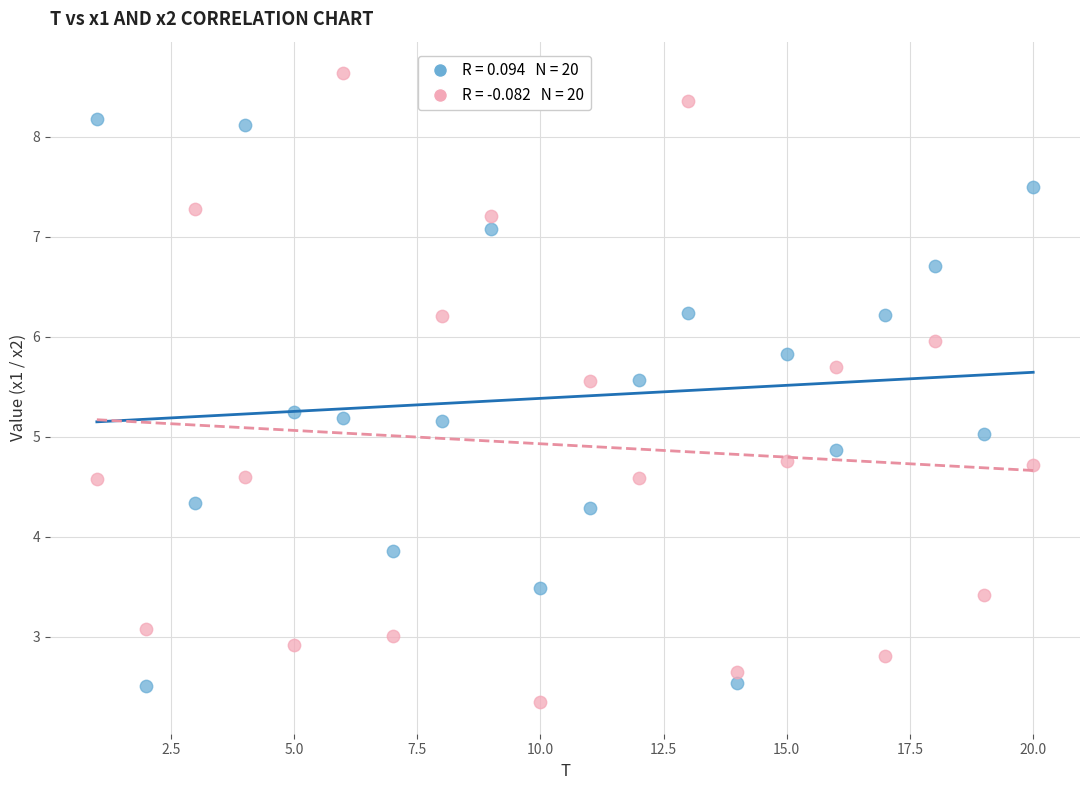

Across all data points, what is the range of X values (max minus min)?

19.0